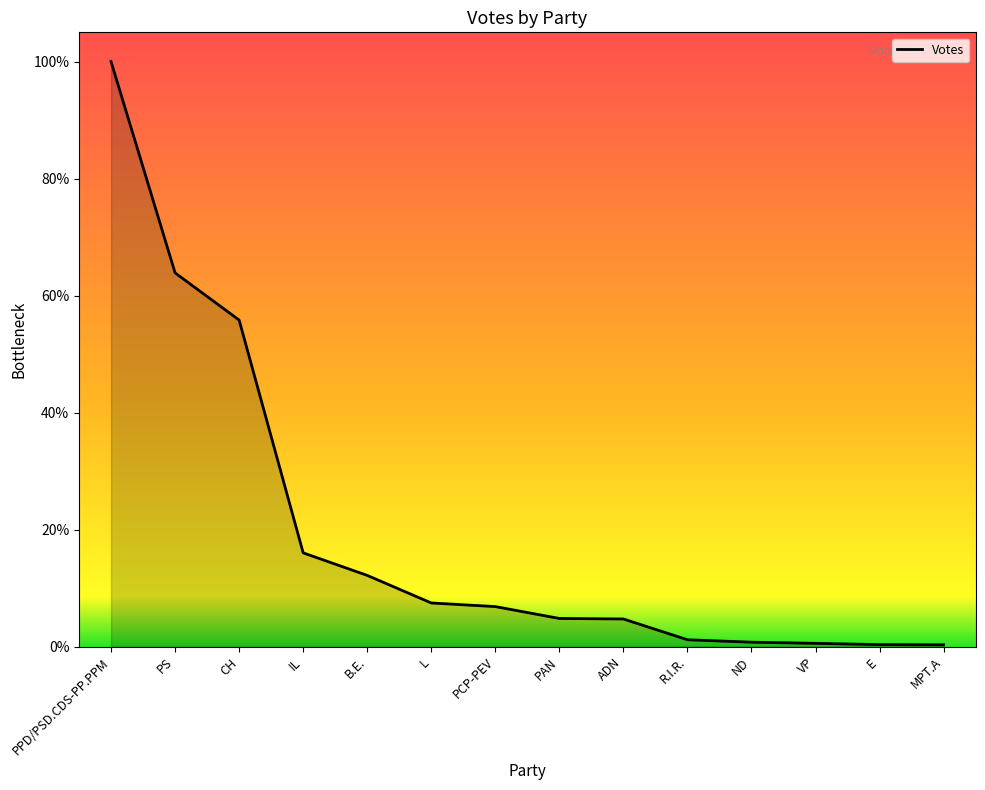

What is the difference between the maximum and minimum values?

96005